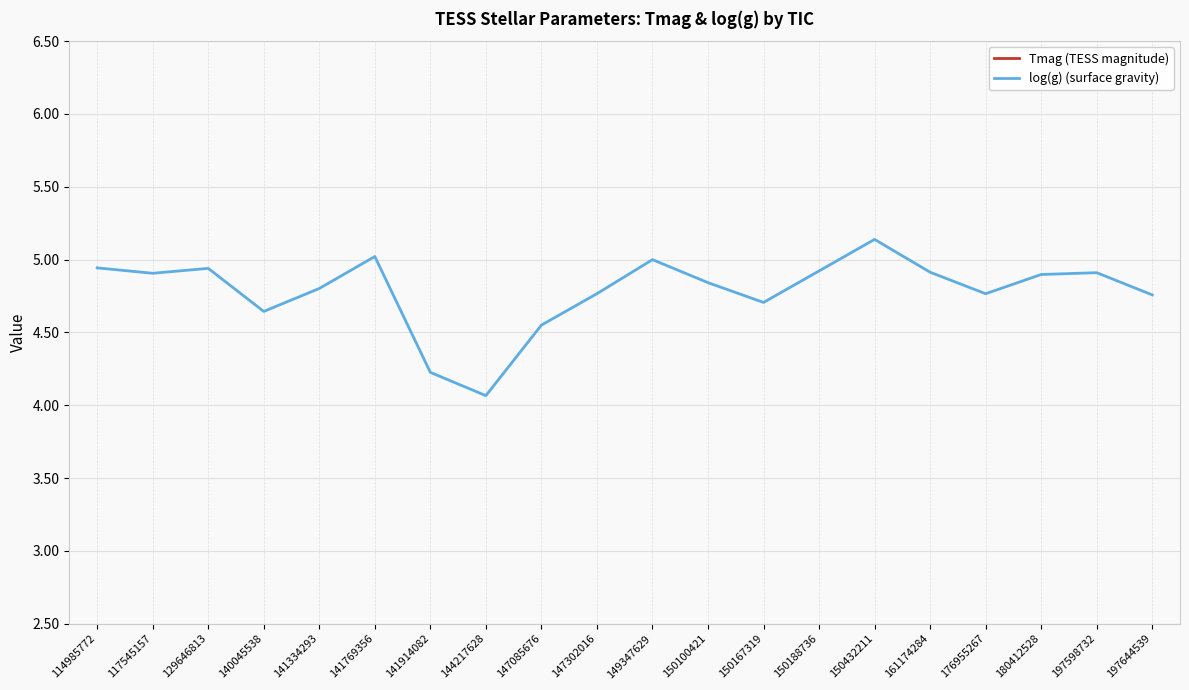

Between 150100421 and 197644539, which series saw the biggest shift?

Tmag (TESS magnitude)